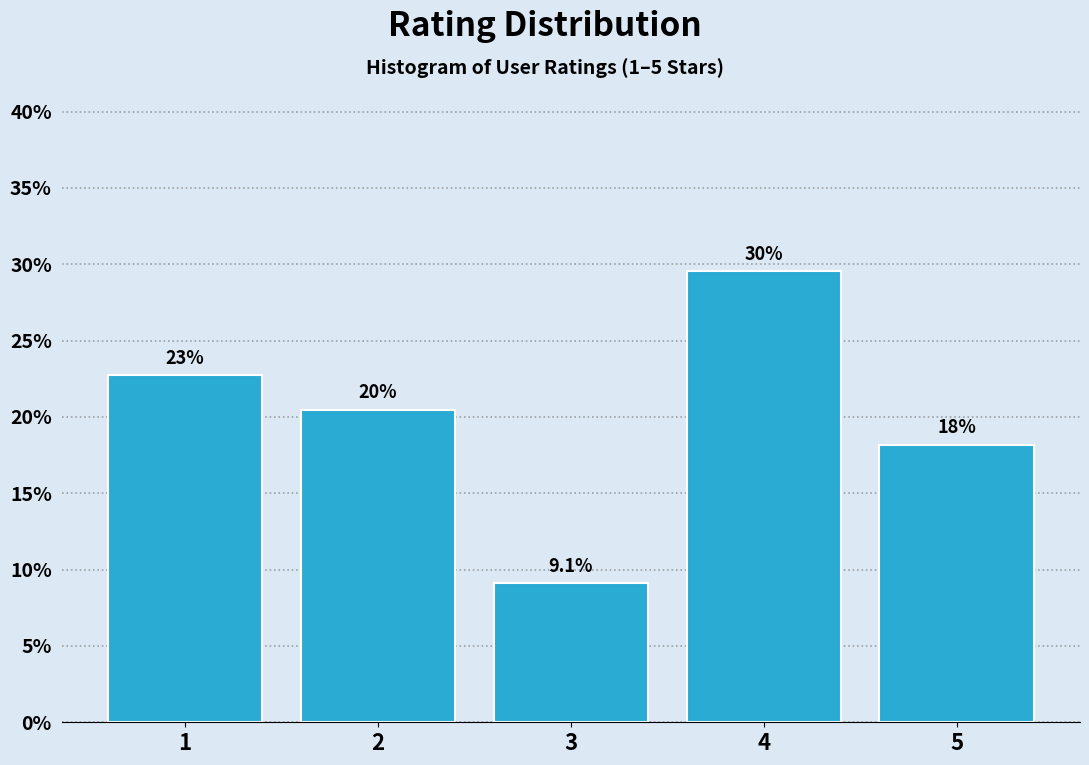

Does the chart contain any negative values?

No